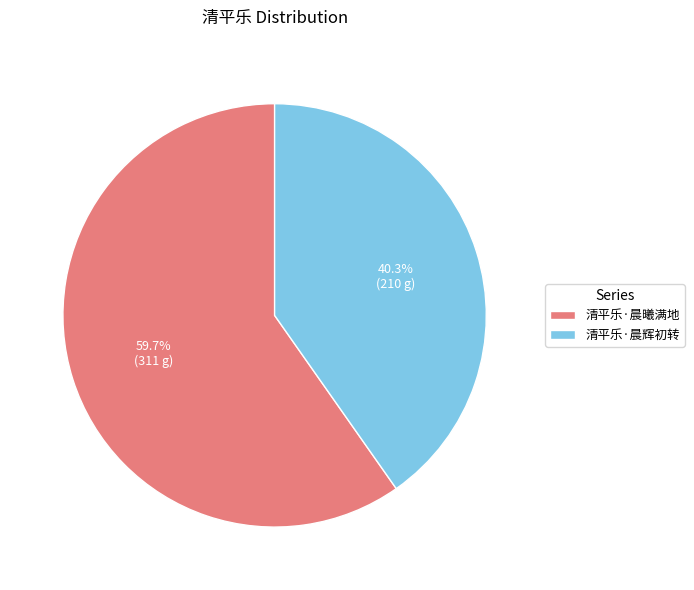

To the nearest percent, what is the combined percentage of 清平乐·晨曦满地 and 清平乐·晨辉初转?

100%